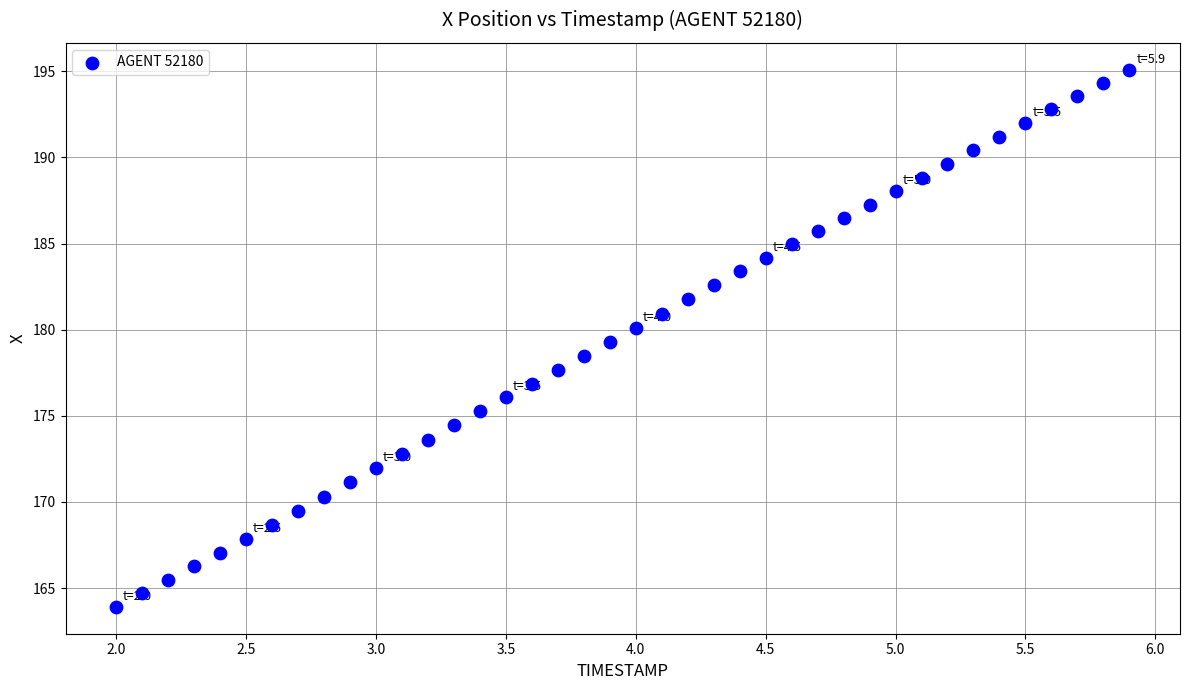

What is the range of Y values (max minus min)?

31.2